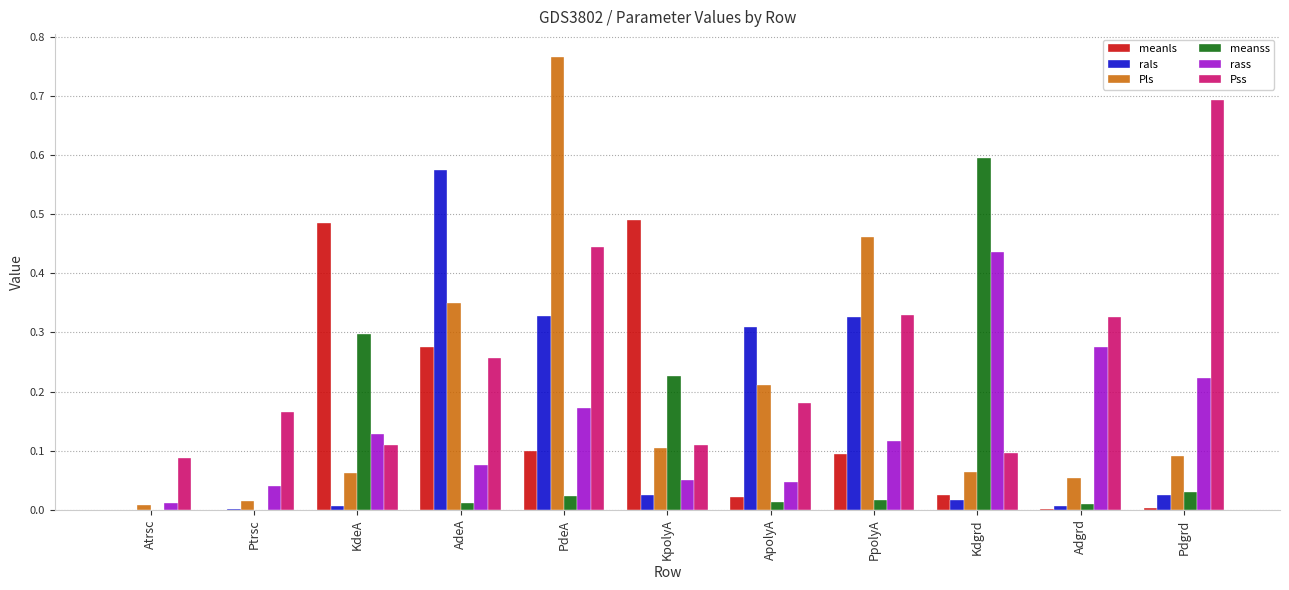

At which category is the sum across all series the highest?

PdeA